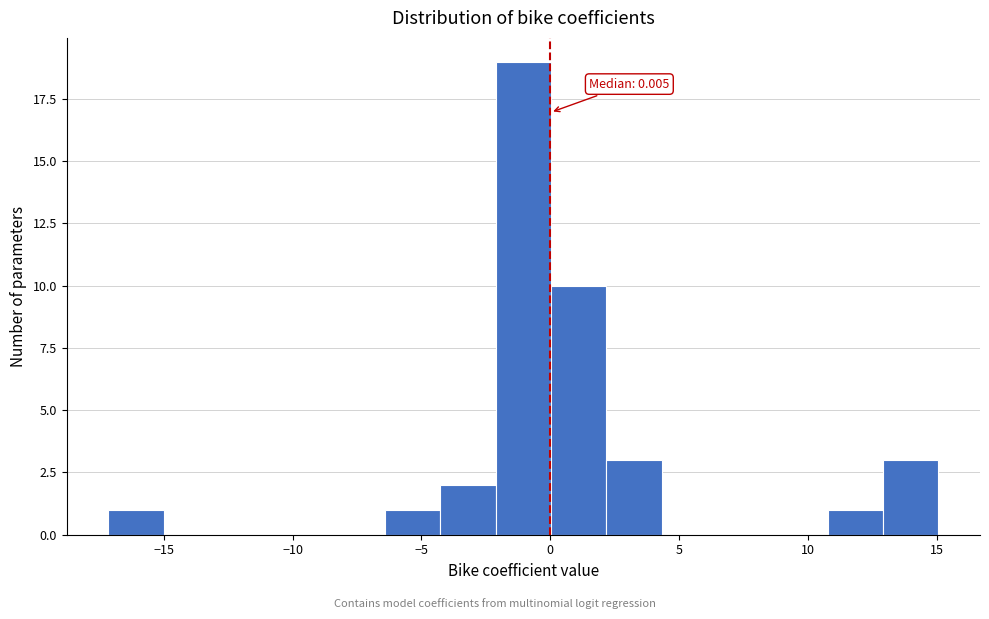

Over which range of the x-axis is the bar tallest?

-2.0 to 0.0